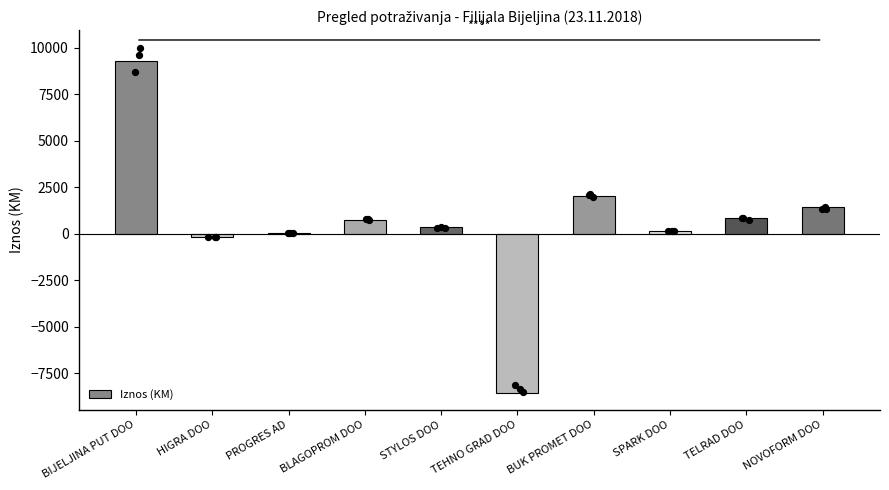

What is the change in value from BLAGOPROM DOO to SPARK DOO?

-593.5